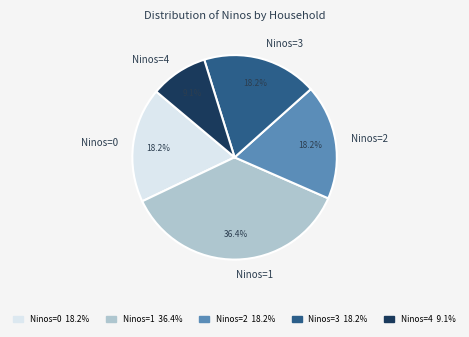

Count the number of slices in the pie.

5